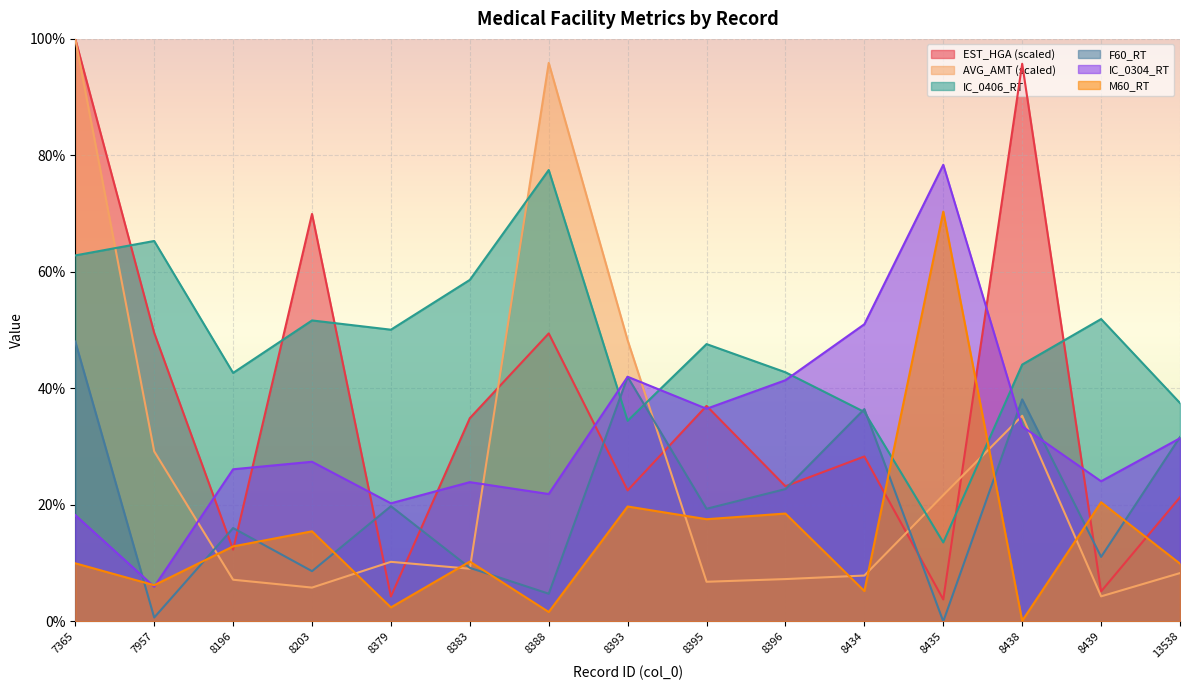

What is the difference between the maximum and minimum values in the AVG_AMT series?

95.7